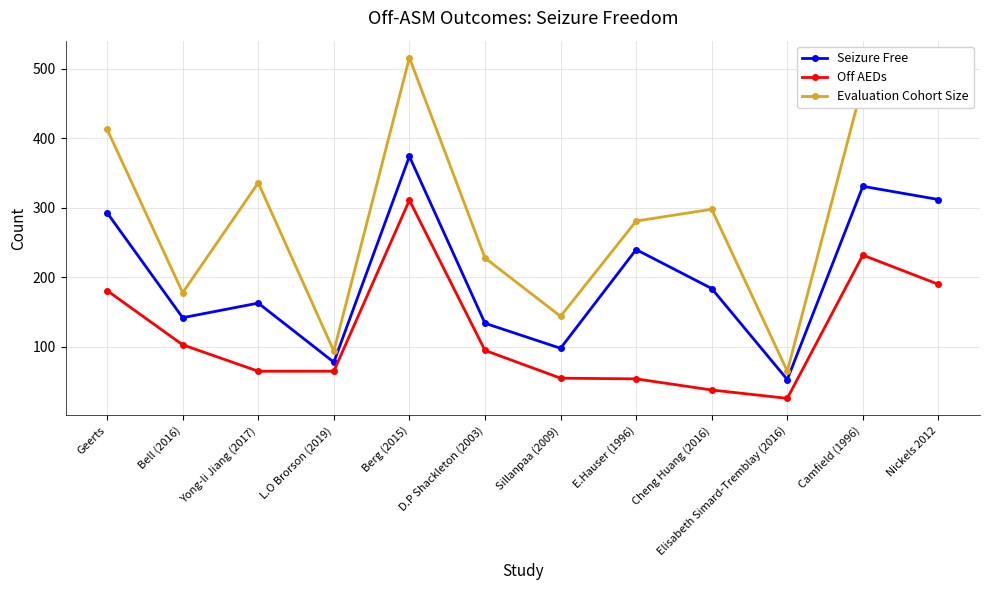

True or false: Evaluation Cohort Size has more than 1 interior local peaks.

True